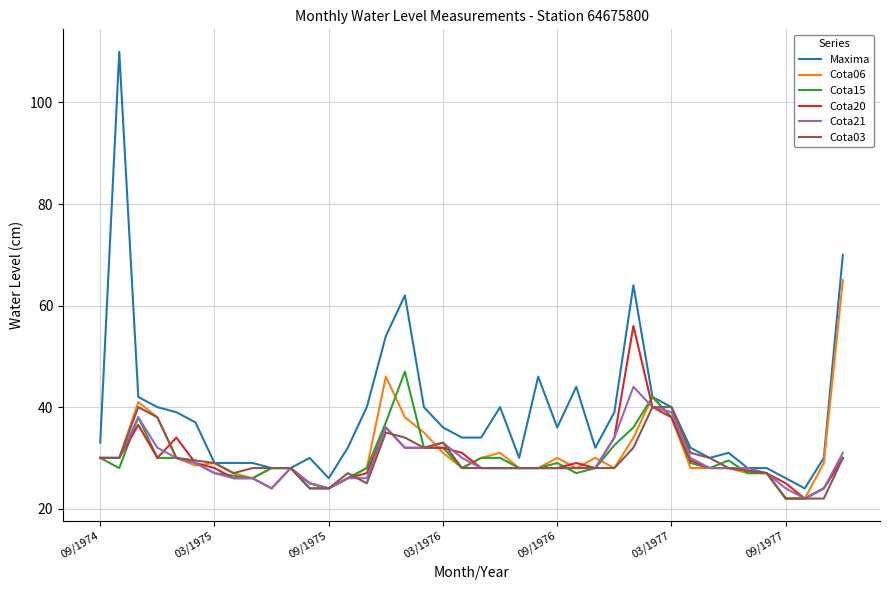

Which series has the largest total across all categories?

Maxima